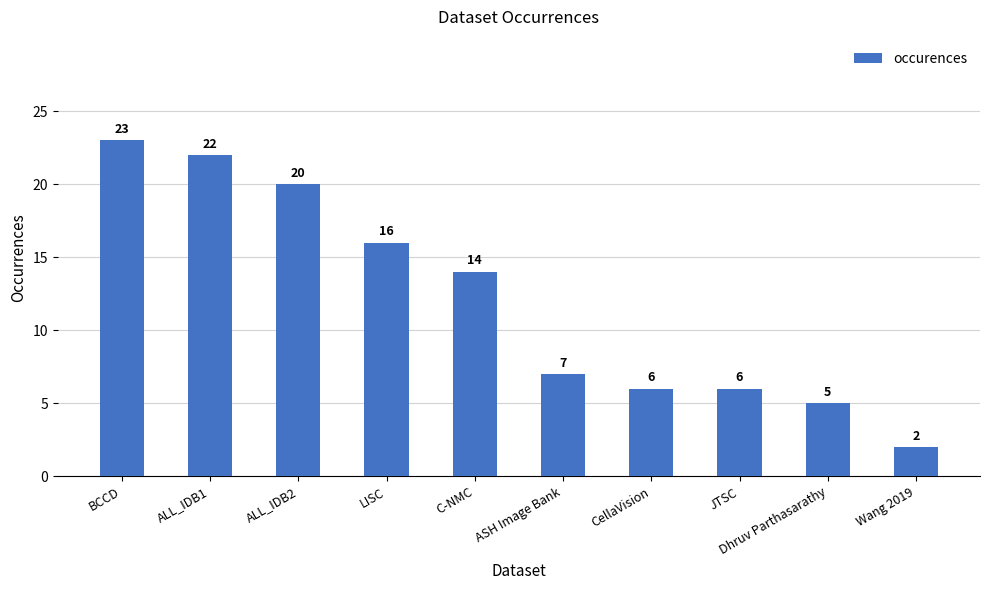

Which has a higher value, BCCD or Dhruv Parthasarathy?

BCCD